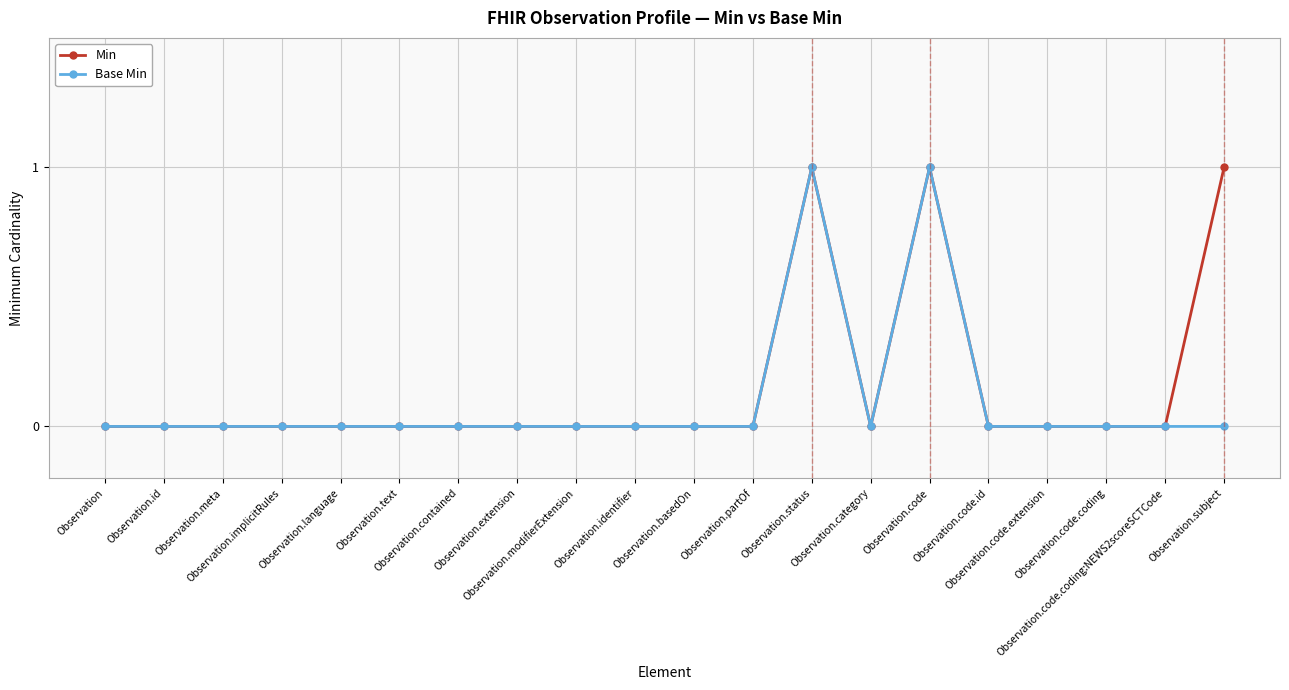

What position from the right is Observation.extension?

13